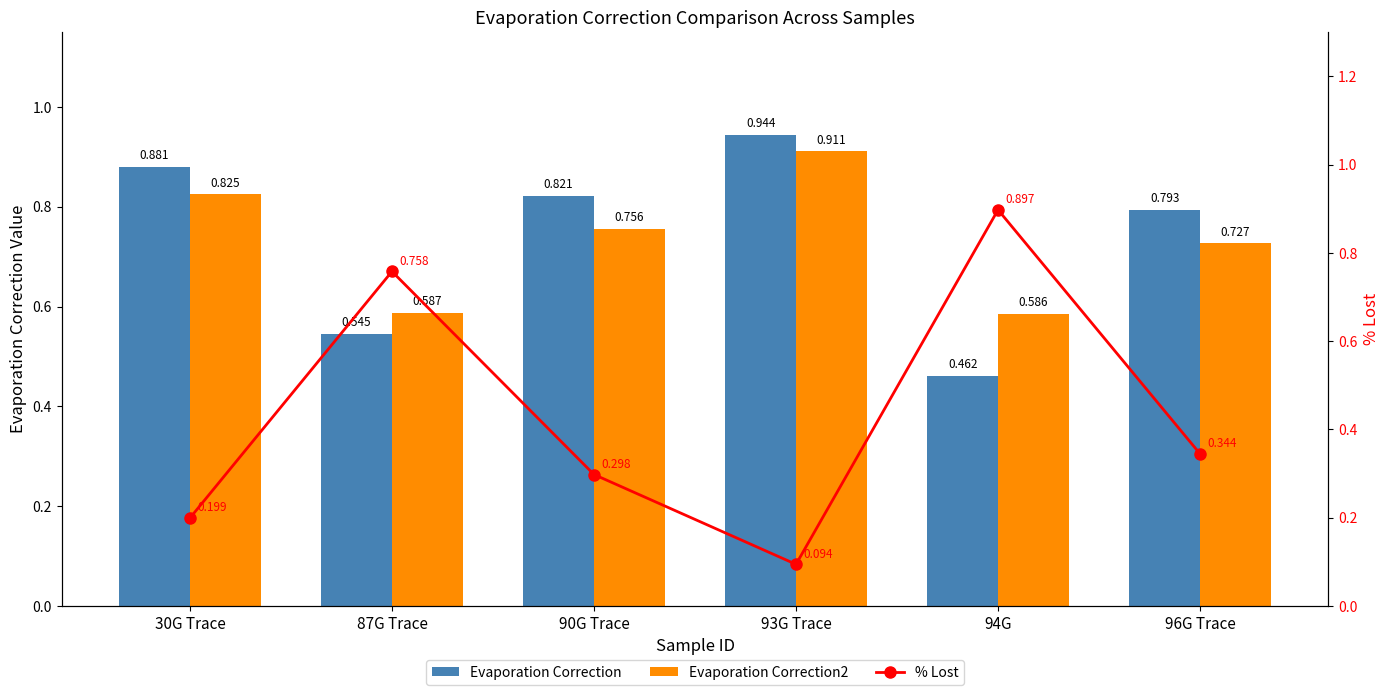

What is the label of the 2nd bar from the right?

94G